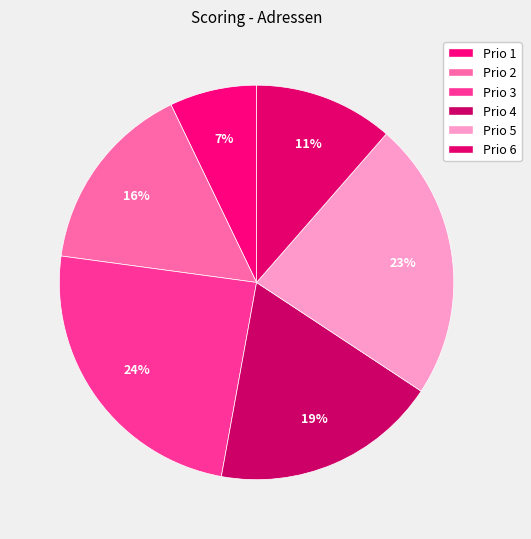

To the nearest percent, what is the combined percentage of Prio 6 and Prio 4?

30%